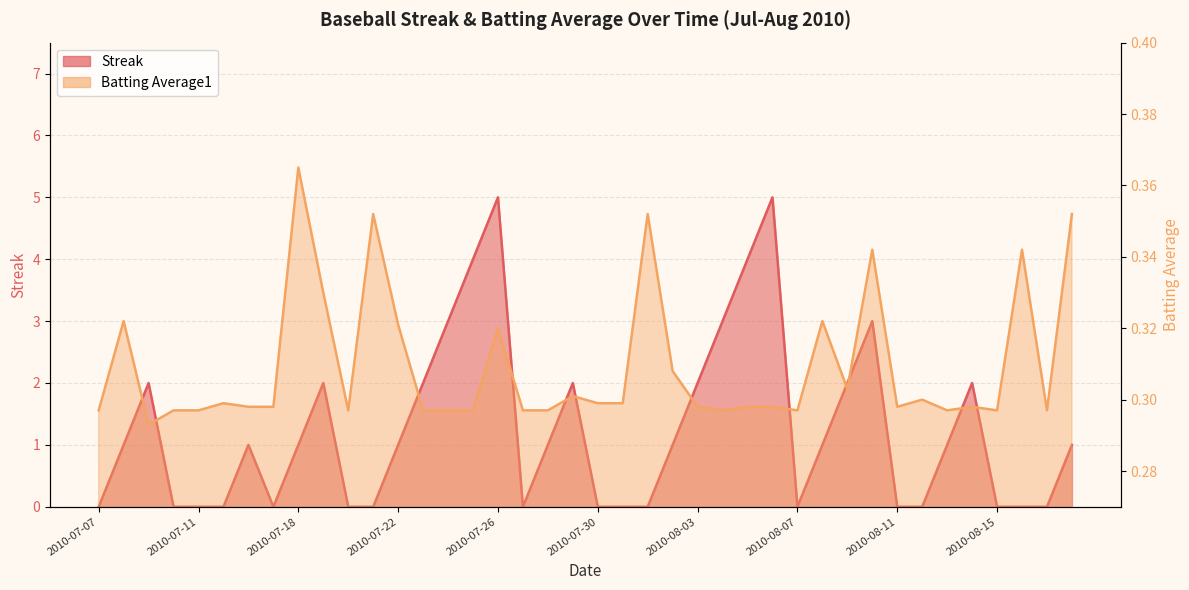

What value does the Batting Average1 series have at 2010-08-10?

0.3